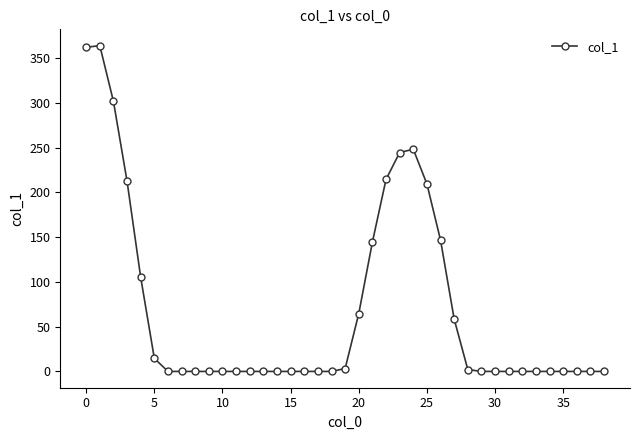

What is the average value?

69.1